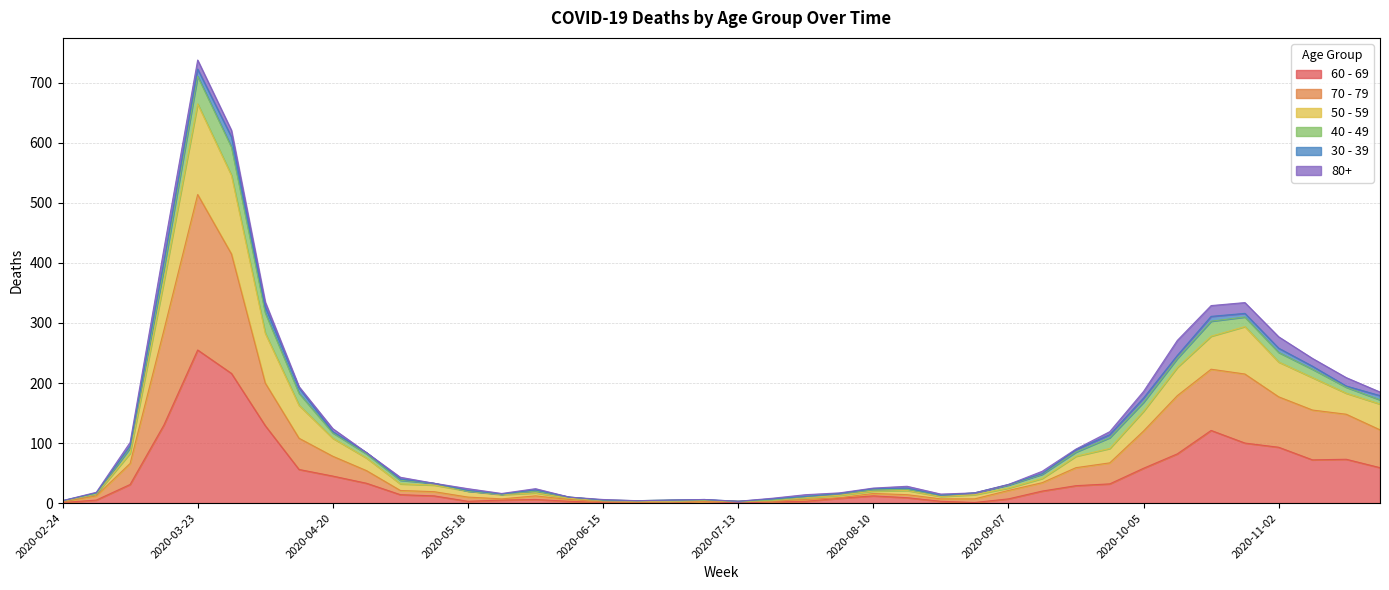

At which category is the sum across all series the highest?

2020-03-23